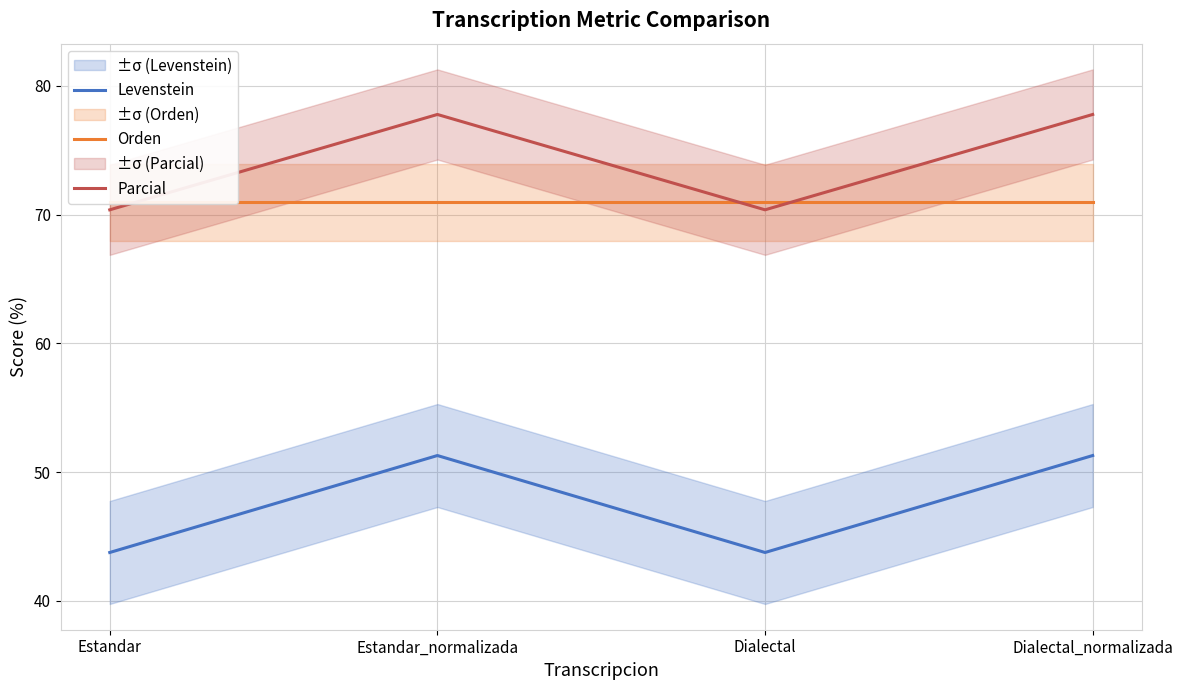

Reading right to left, list all the values displayed in this chart.

Levenstein: Dialectal_normalizada=51.3	Dialectal=43.8	Estandar_normalizada=51.3	Estandar=43.8
Orden: Dialectal_normalizada=71.0	Dialectal=71.0	Estandar_normalizada=71.0	Estandar=71.0
Parcial: Dialectal_normalizada=77.8	Dialectal=70.4	Estandar_normalizada=77.8	Estandar=70.4